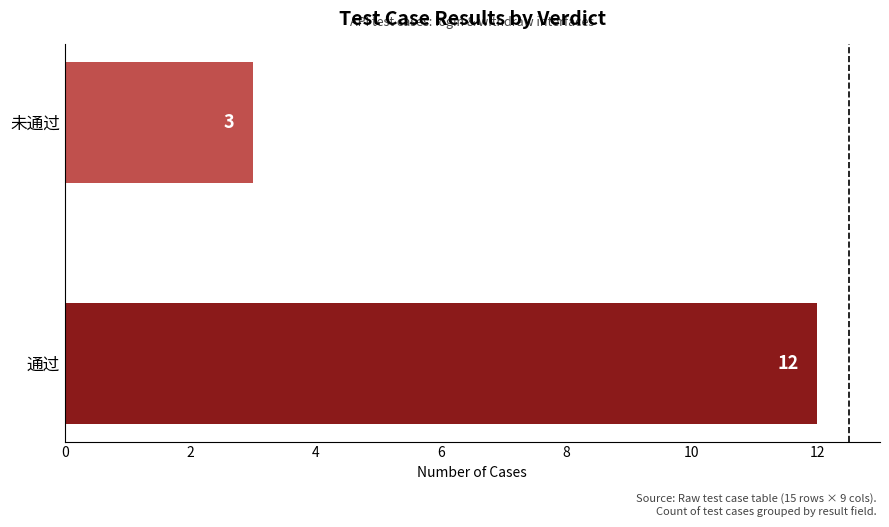

List the labels in order of value, largest first.

通过, 未通过